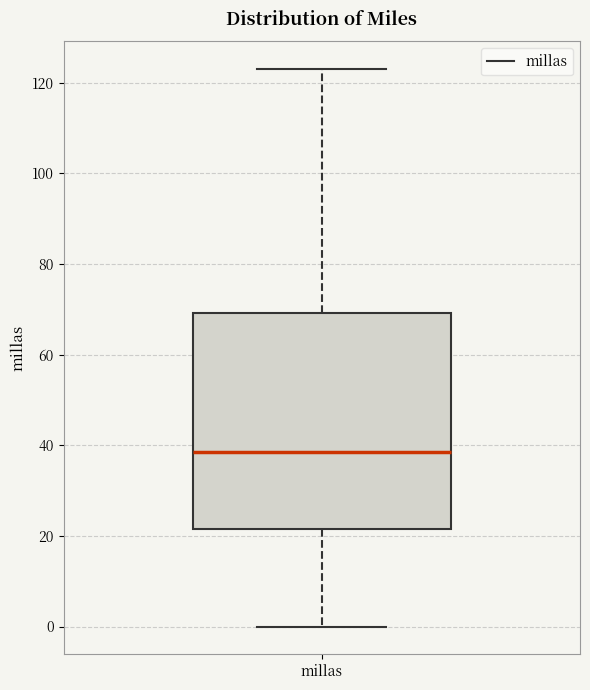

Read this box plot against the y-axis: the position of the median line, the range covered by the box, and the ends of both whiskers. The values are not printed on the chart, so give them approximately, as read against the axis.

median 38, box 22 to 70, whiskers 0 to 124